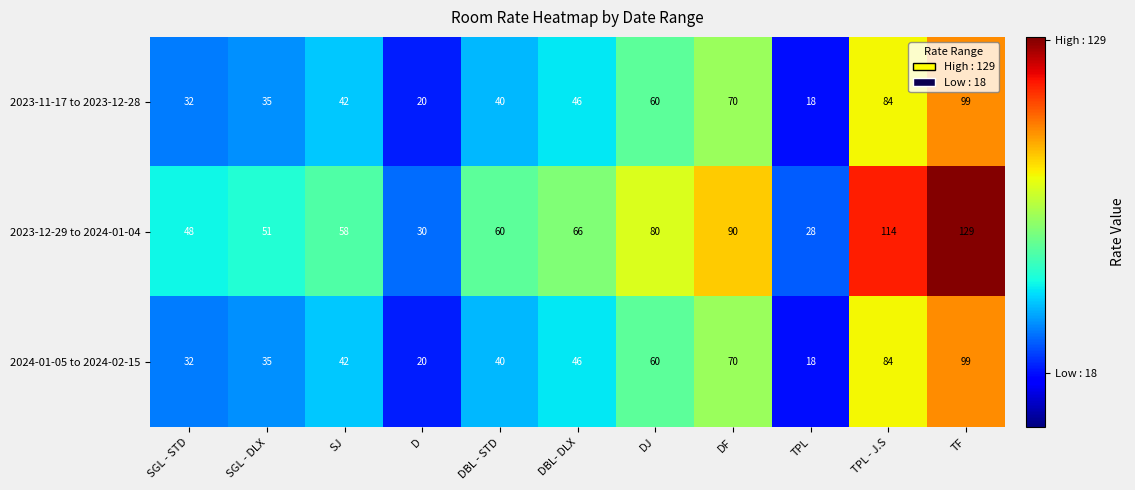

Which series has the largest range (max minus min)?

2023-12-29 to 2024-01-04